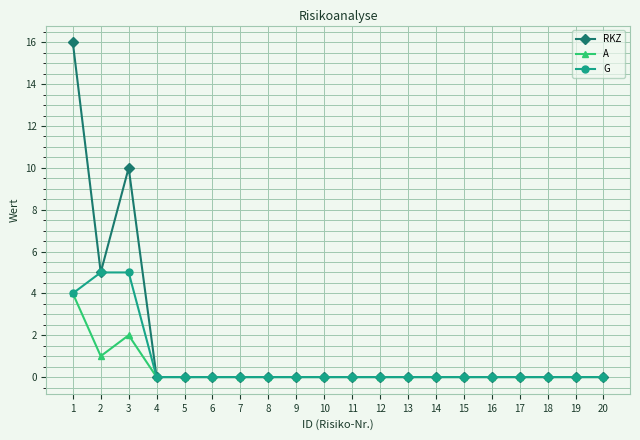

What is the difference between the maximum and minimum values in the G series?

5